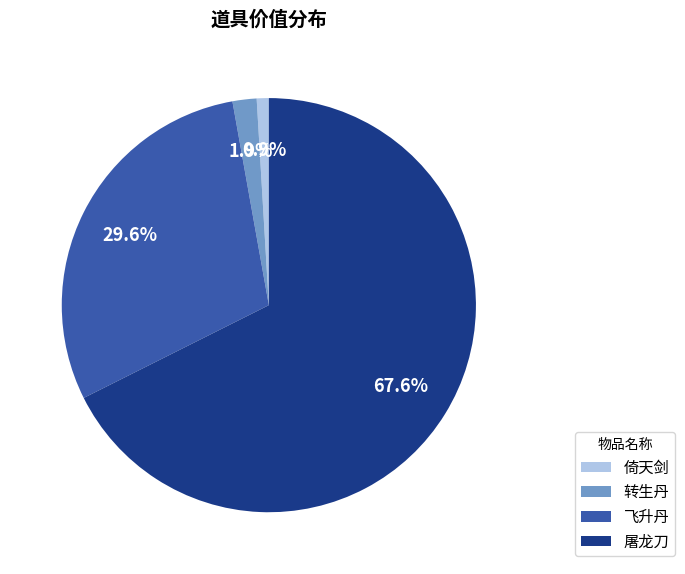

Approximately how many times larger is the value at 飞升丹 compared to 倚天剑?

31.5